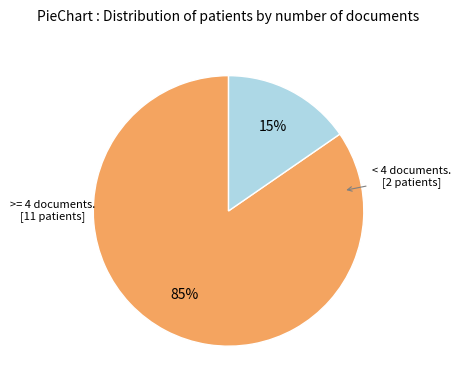

Count the number of slices in the pie.

2